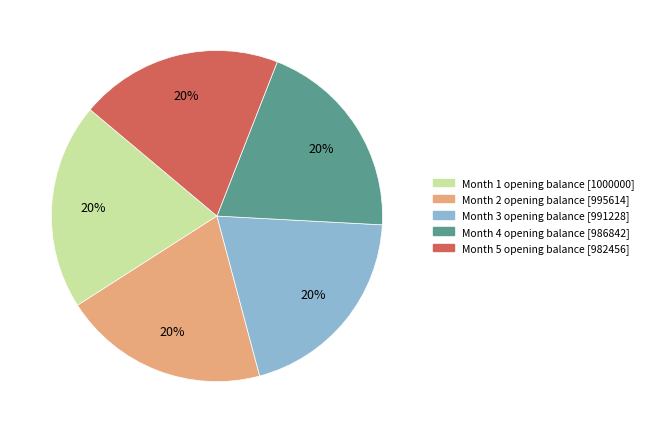

Is there any slice that represents more than half of the pie?

No